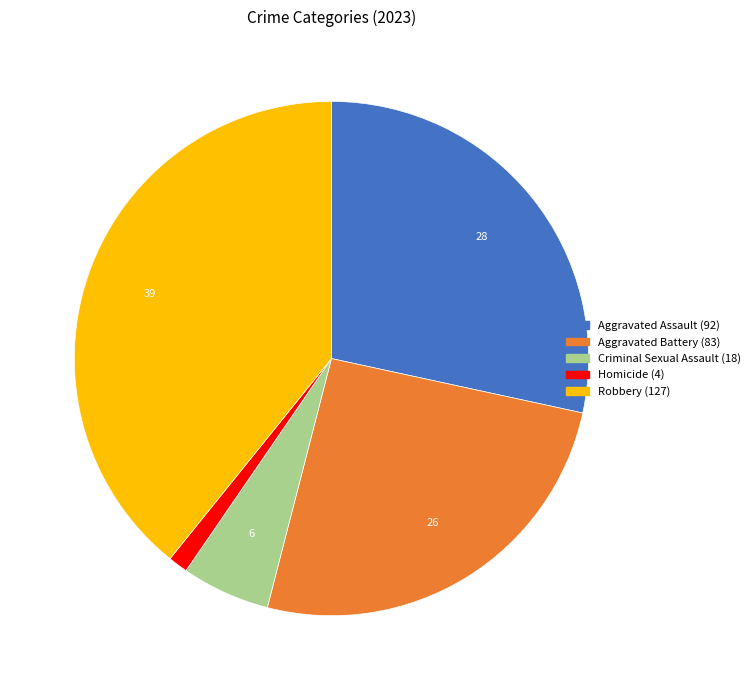

What is the smallest slice in the pie chart?

Homicide